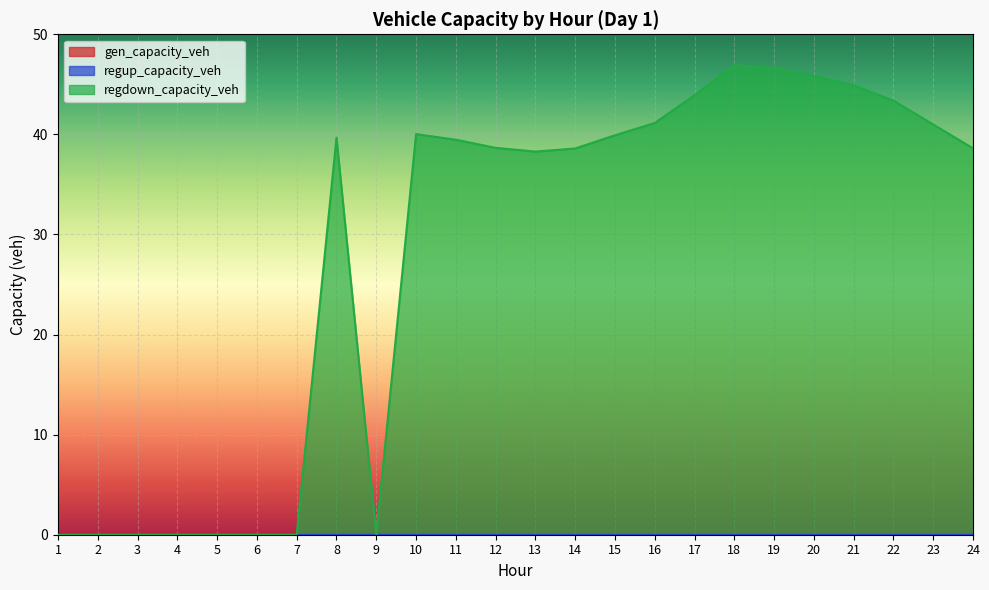

True or false: regup_capacity_veh and gen_capacity_veh cross at least once.

False